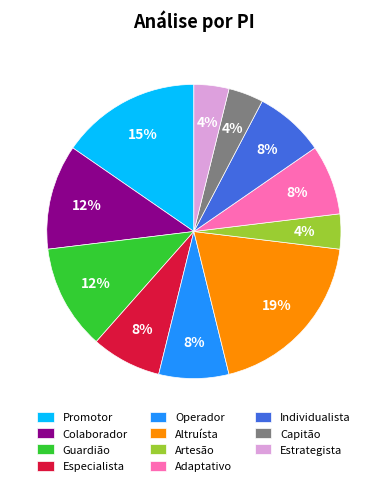

Is there any slice that represents more than half of the pie?

No